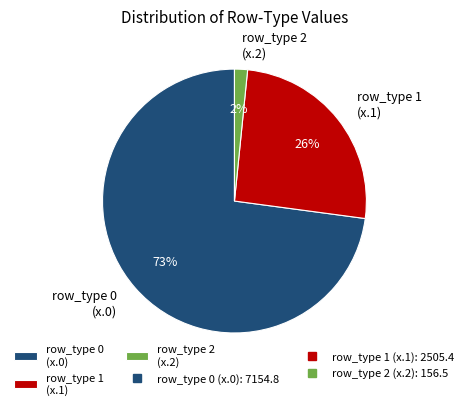

Is it true that row_type 0 (x.0) is 61% of the pie?

False